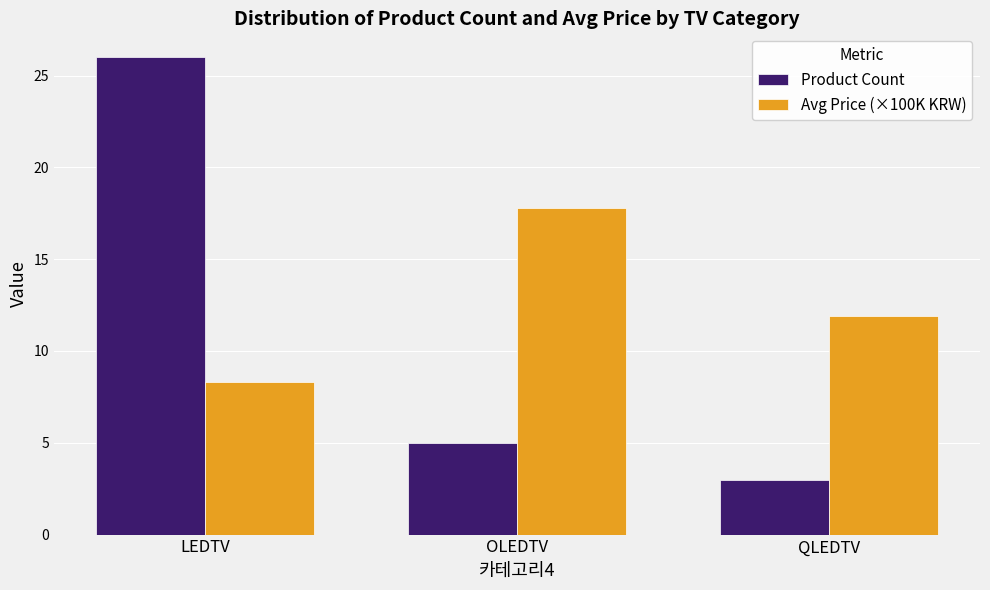

At which category is the sum across all series the highest?

LEDTV